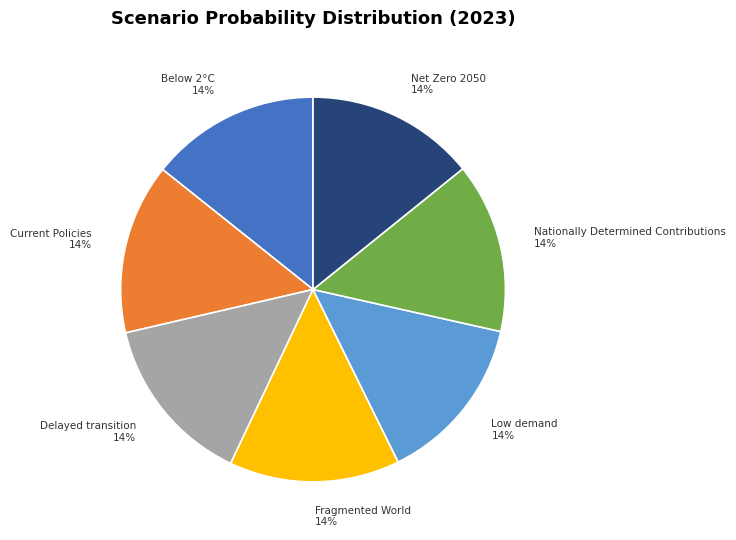

How many slices are in this pie chart?

7